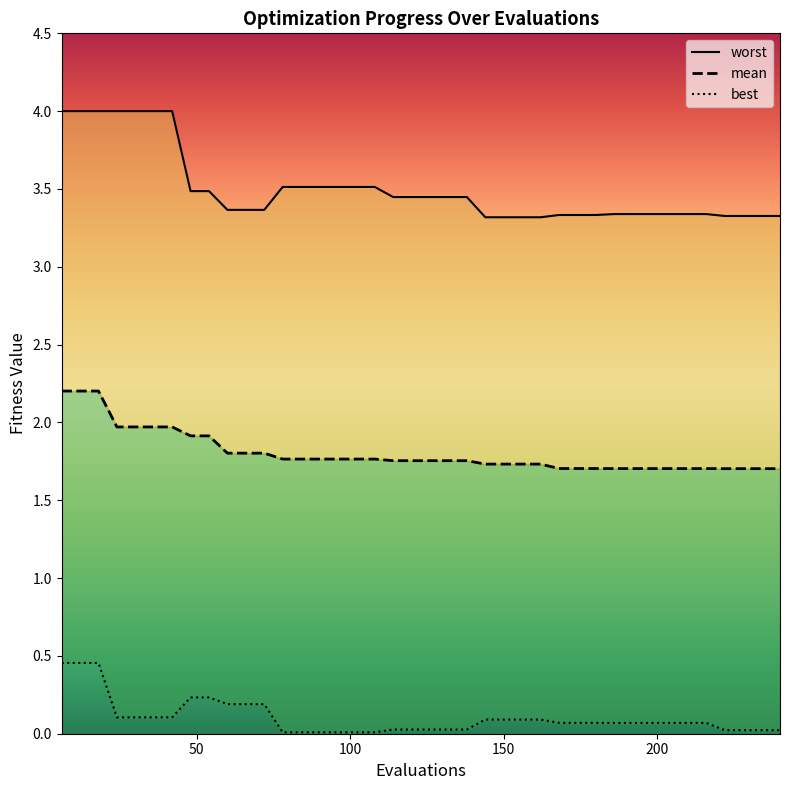

At how many categories does at least one series exceed 0?

40